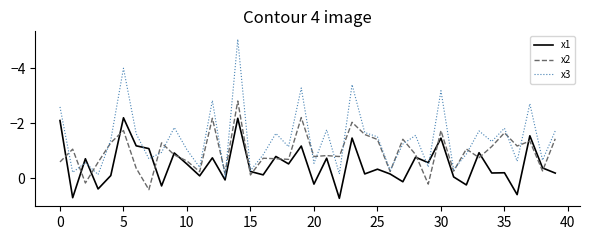

What is the smallest value displayed?

-5.1